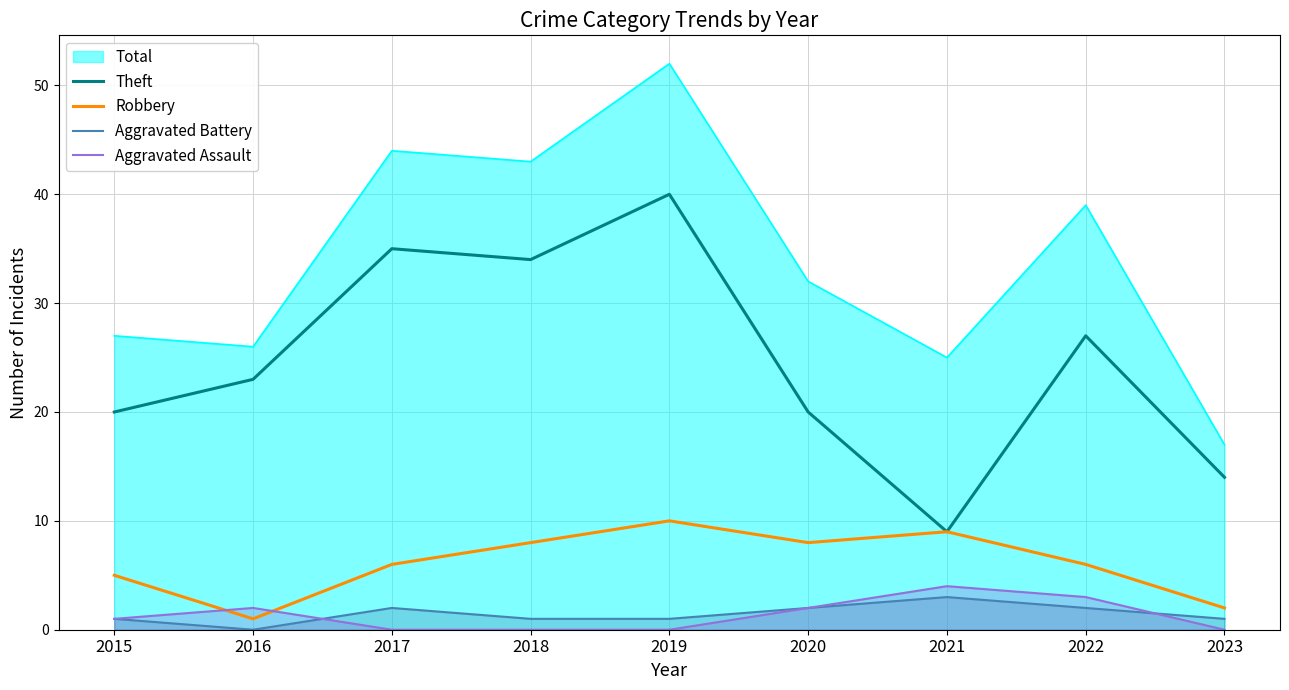

True or false: Aggravated Battery and Robbery cross at least once.

False